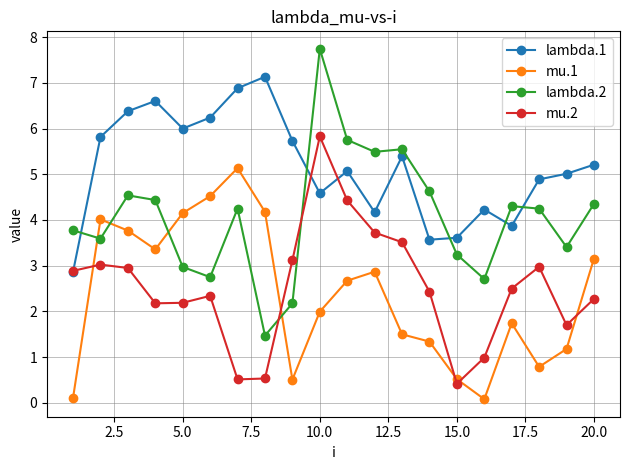

How many lines are shown in the chart?

4